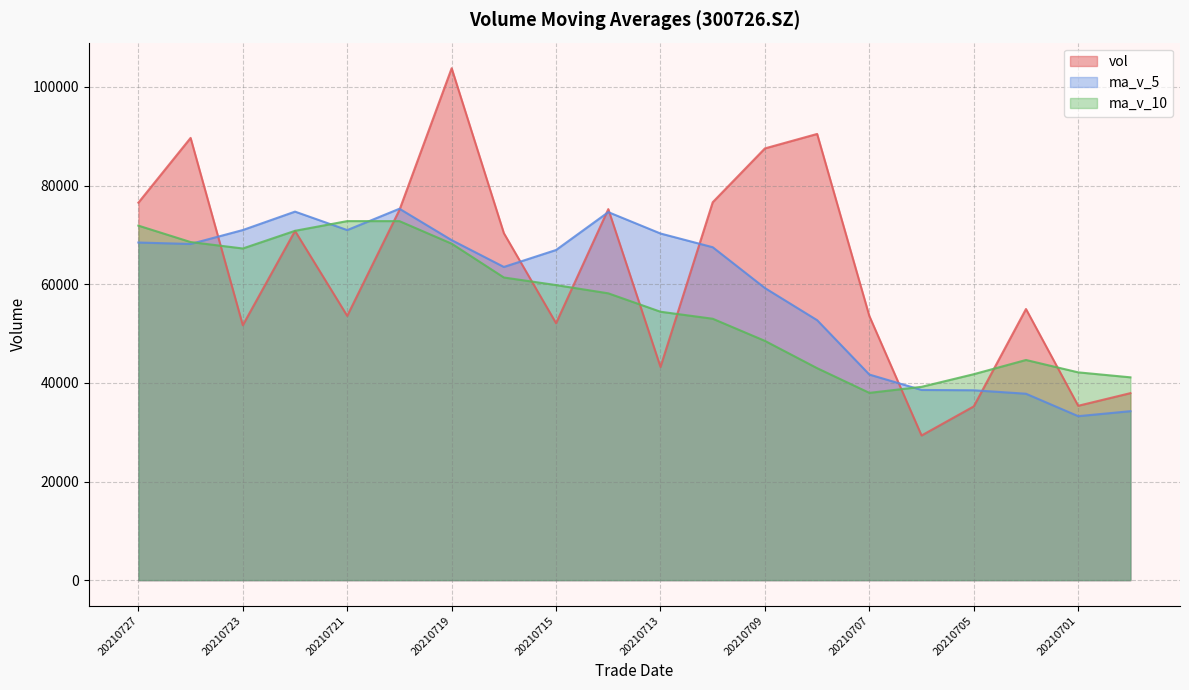

True or false: ma_v_5 and ma_v_10 cross at least once.

True